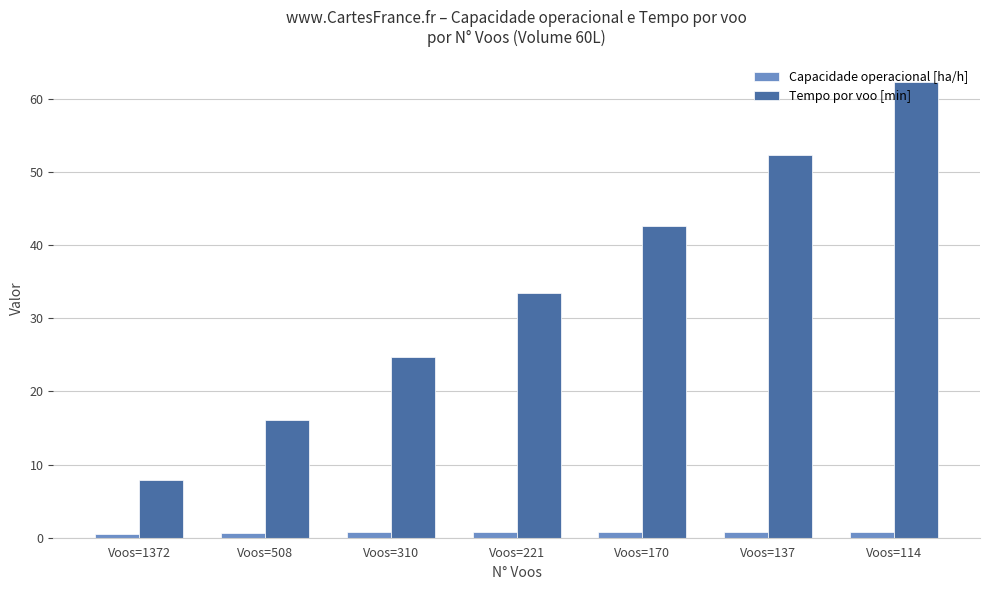

Count the number of data series in this chart.

2